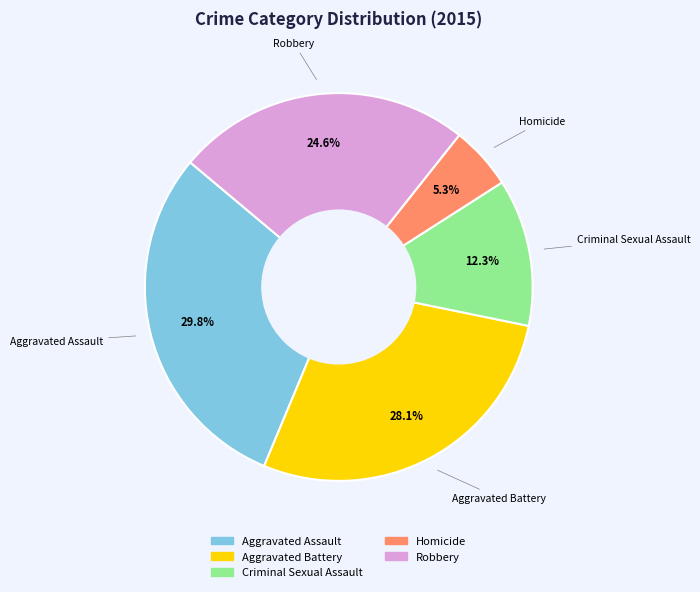

To the nearest percent, what is the average slice percentage?

20%